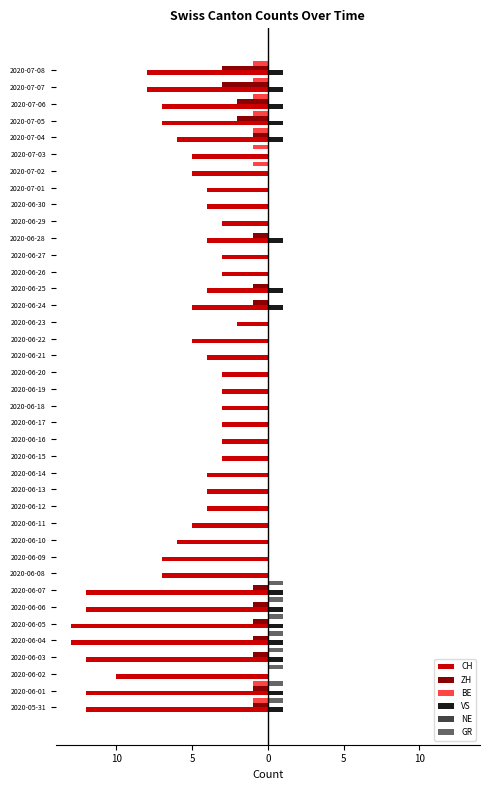

What is the difference between the second highest and second lowest values in the CH series?

10.0